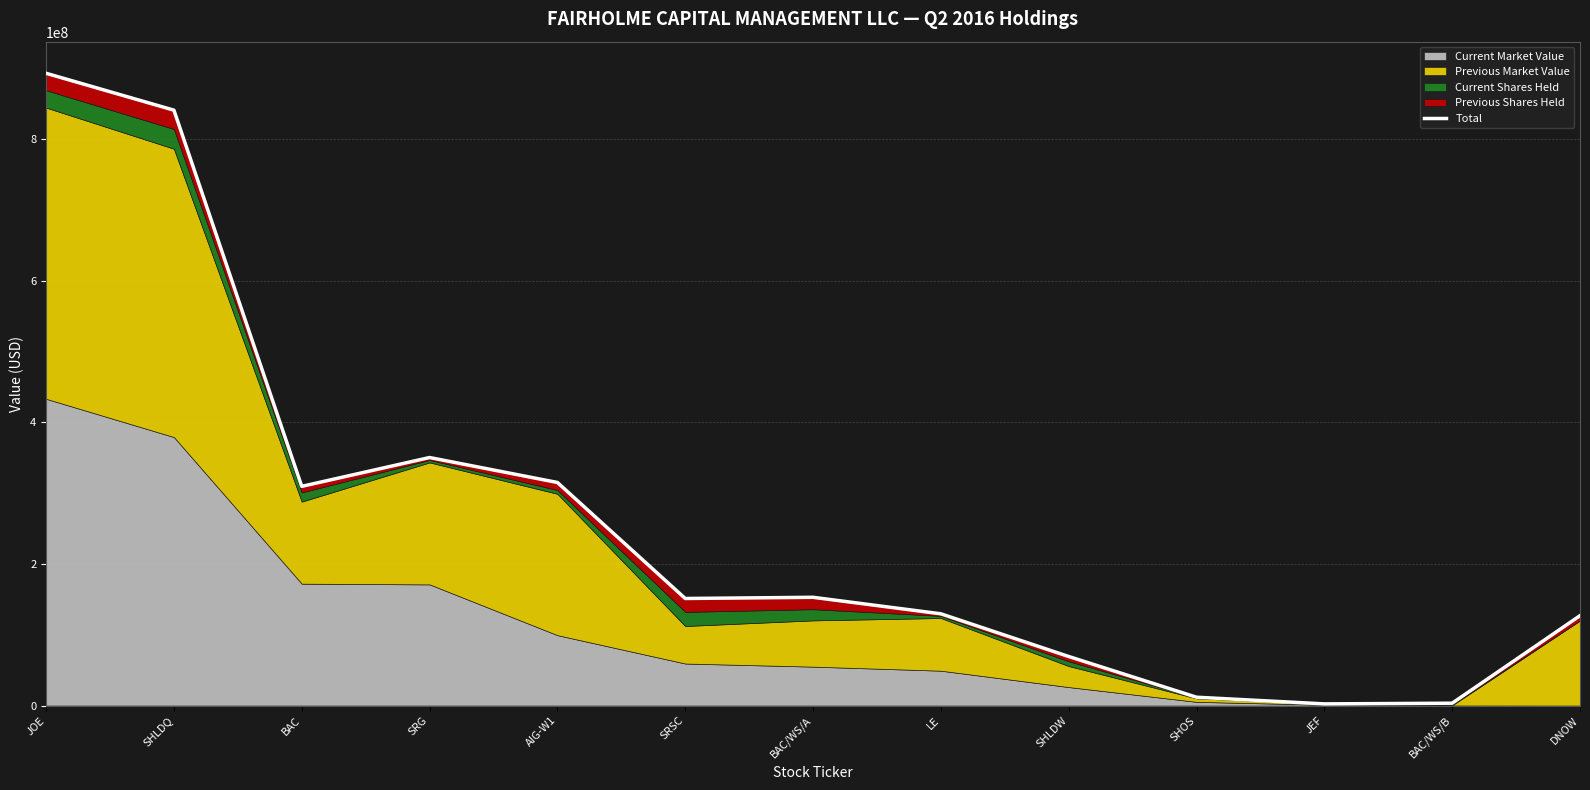

The chart shows a value of 2358460.9 at JEF. True or false?

True